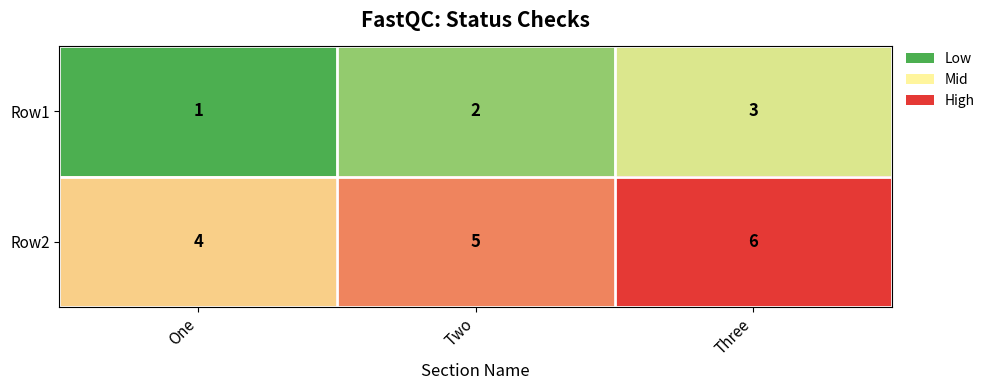

Rank the series at Two from highest to lowest value.

Row2, Row1